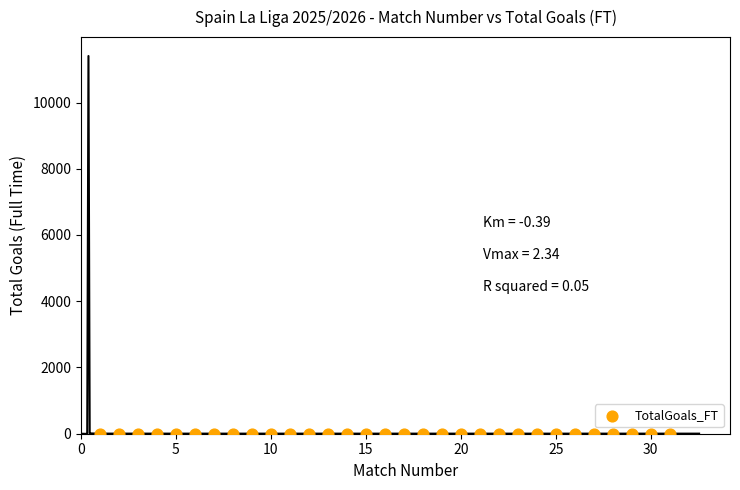

What is the range of X values (max minus min)?

30